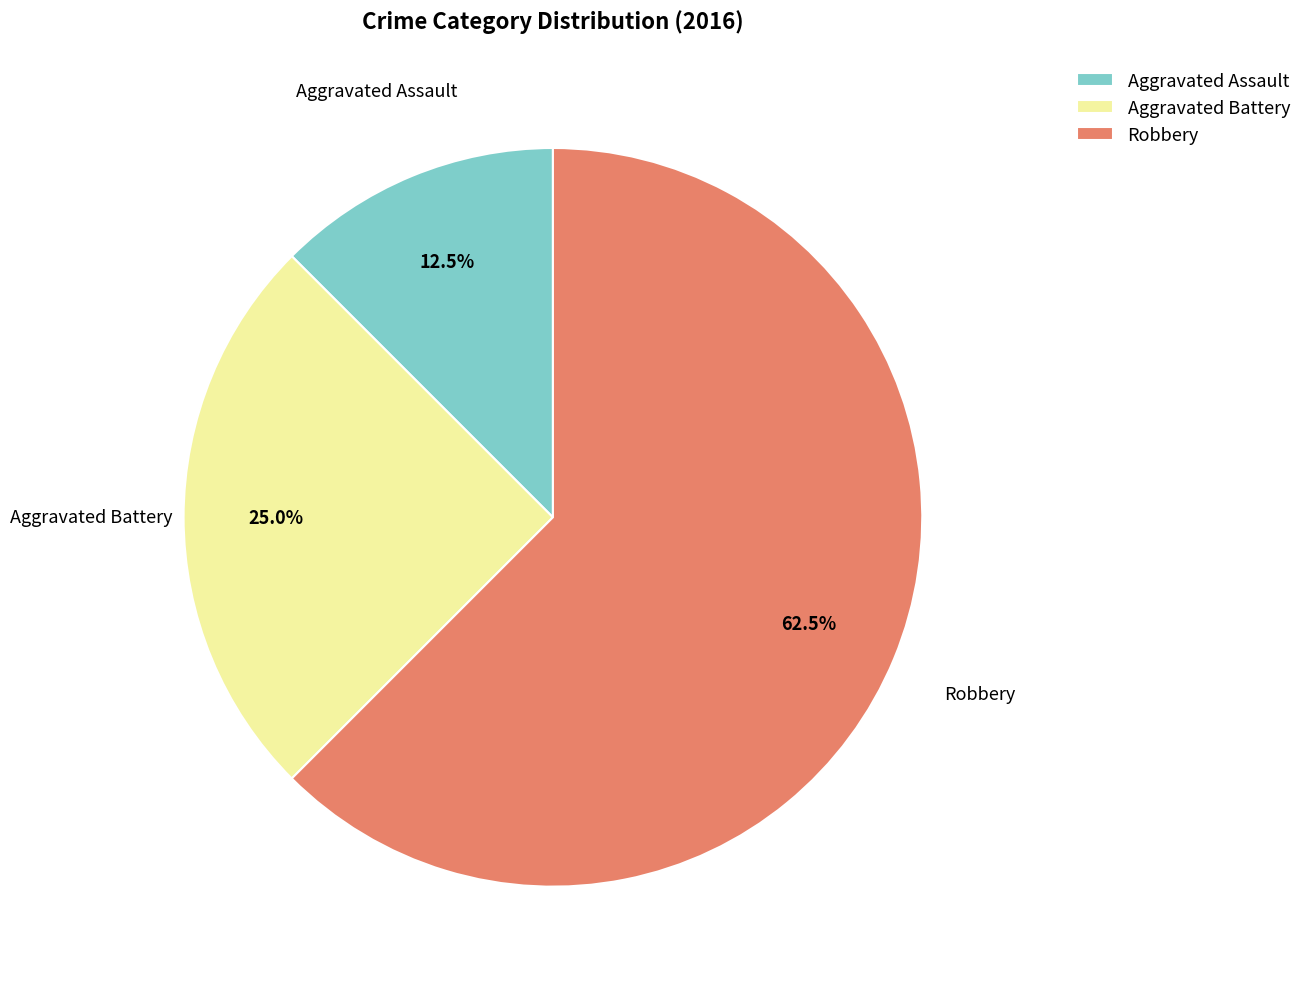

What percentage is NOT represented by Aggravated Assault?

87.5%